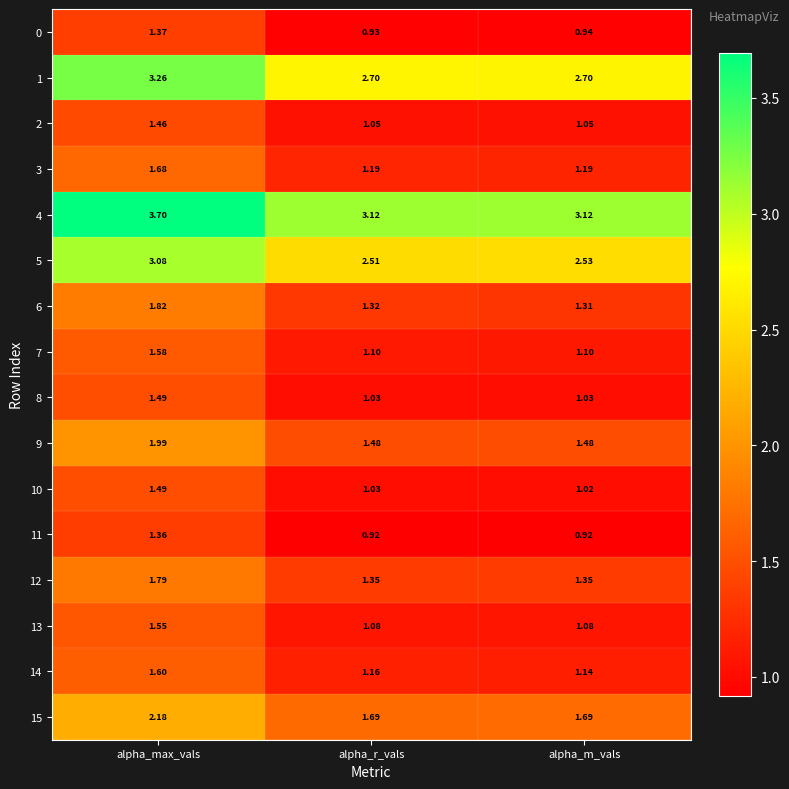

At which category is the sum across all series the highest?

alpha_max_vals